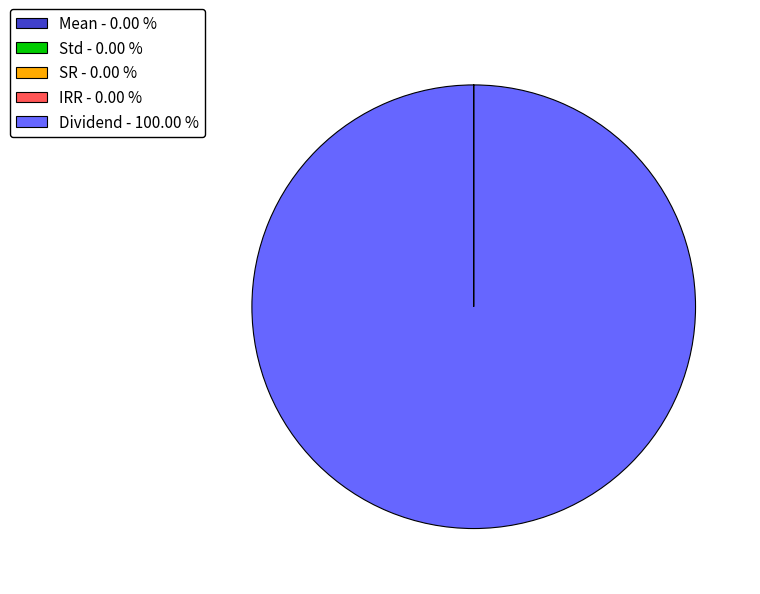

Which category has the biggest portion of the pie?

Dividend